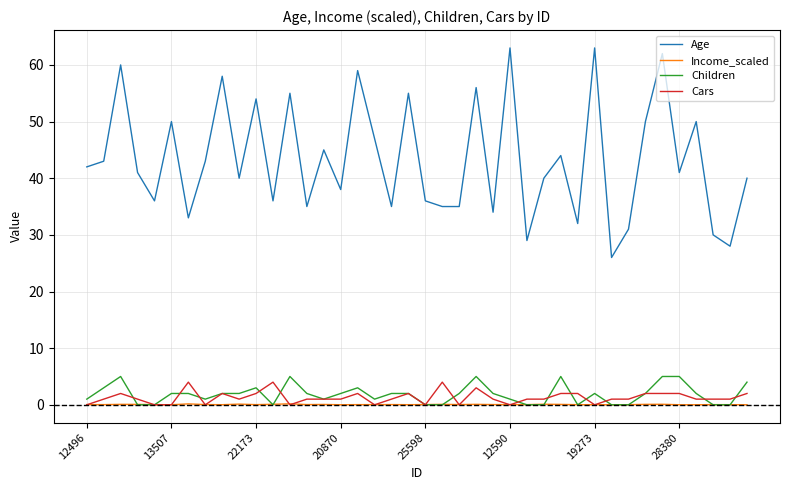

Which series has the largest total across all categories?

Age